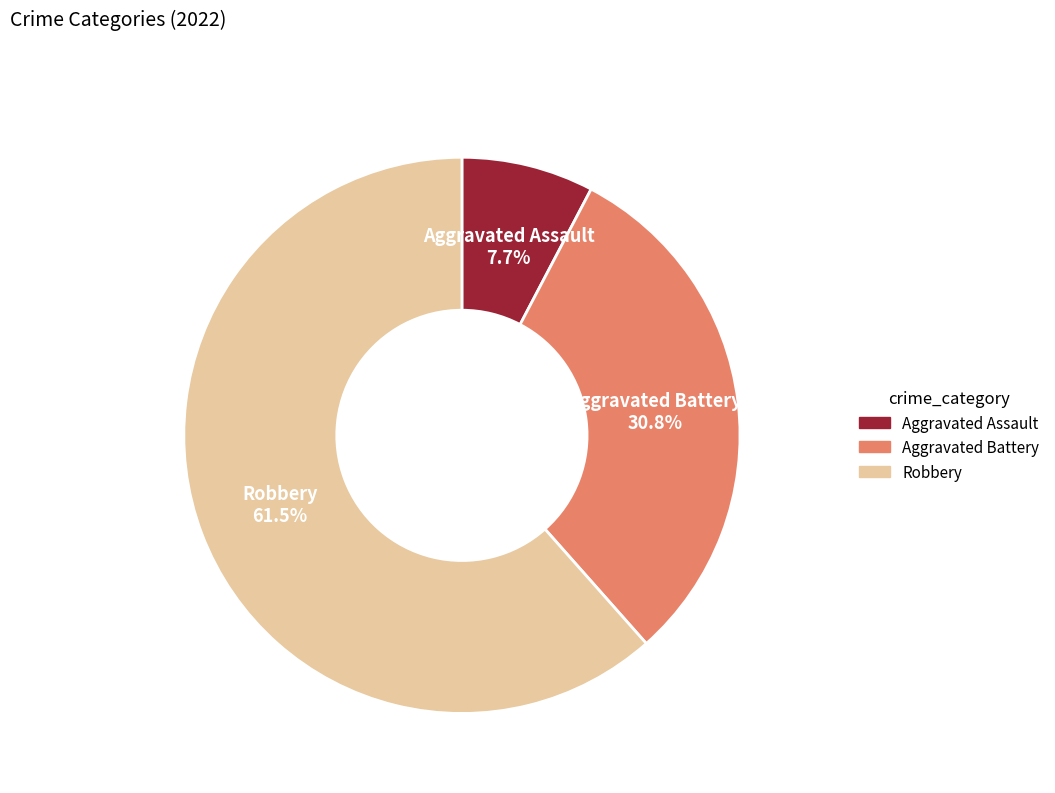

How many slices are in this pie chart?

3